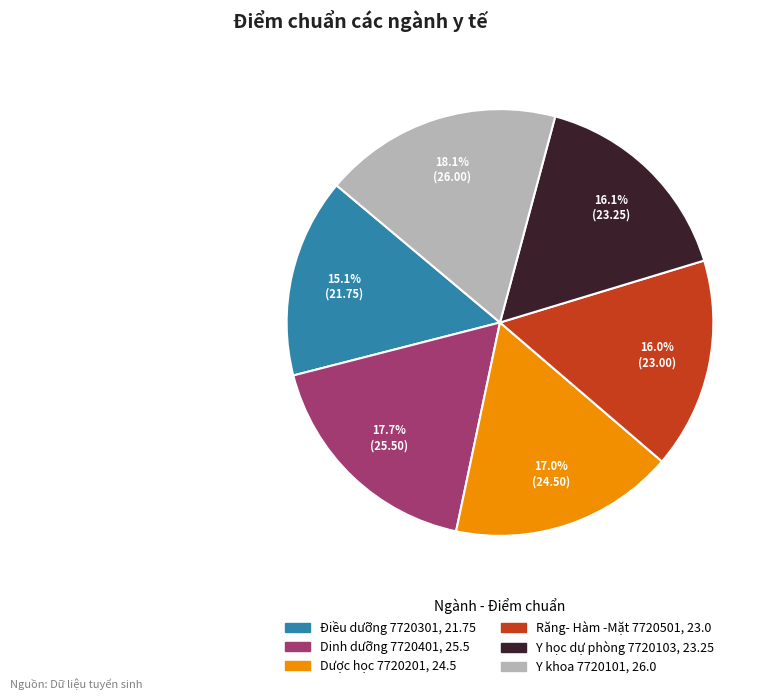

Is Y học dự phòng 7720103 the majority of the pie?

No